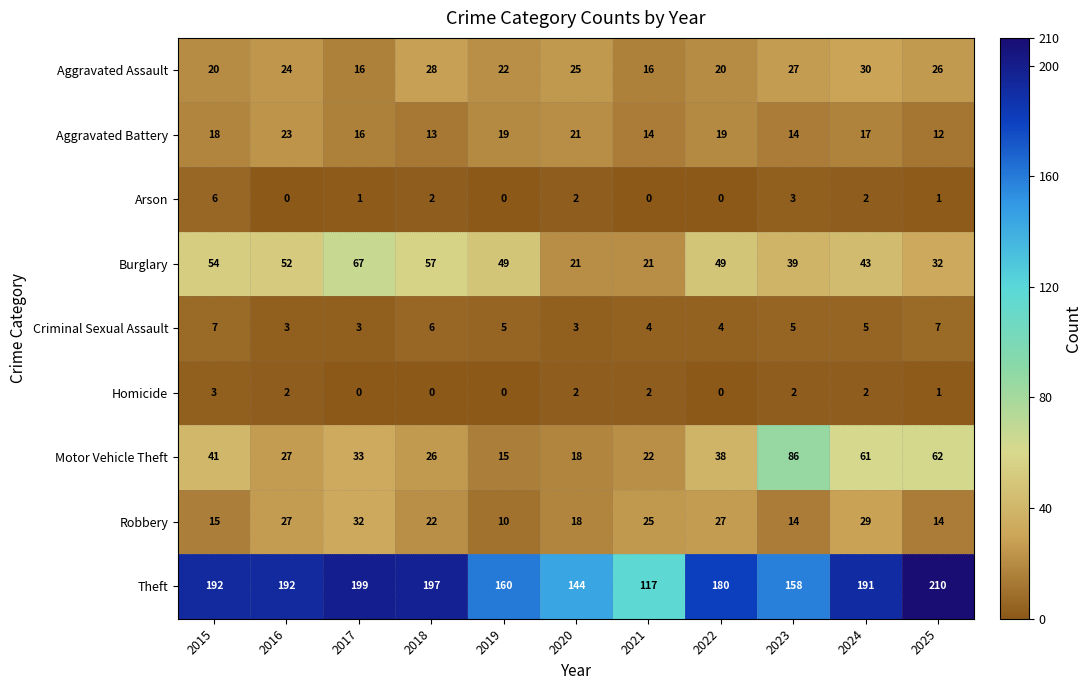

What is the difference between the maximum and minimum values in the Aggravated Assault series?

14